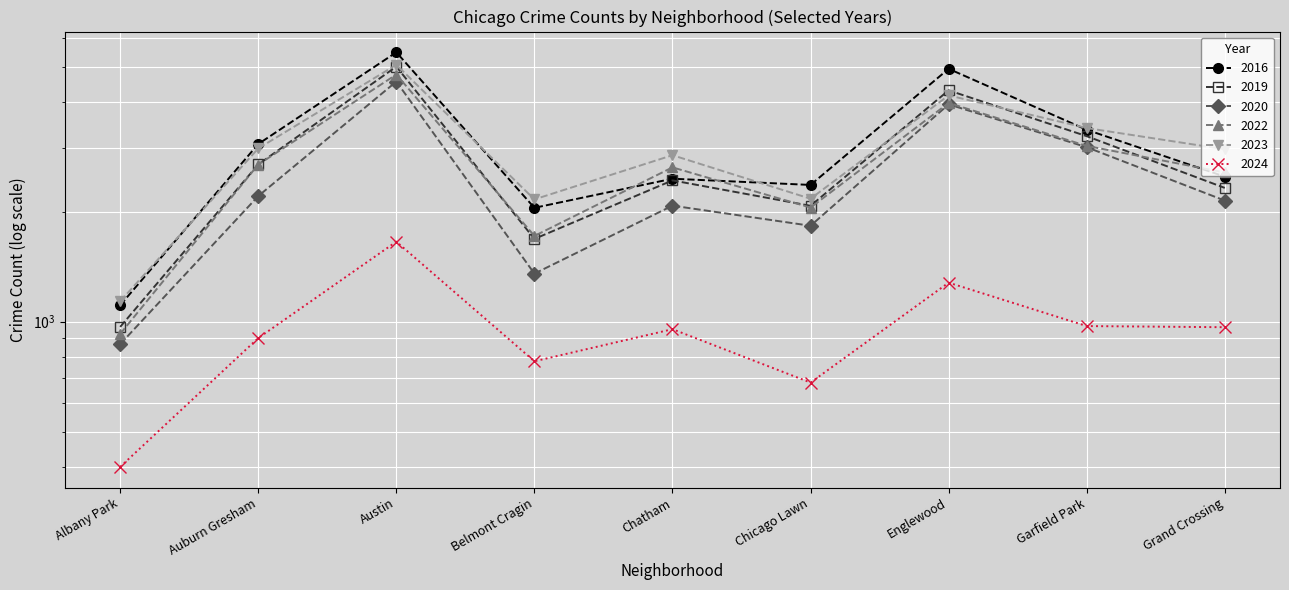

What is the value of the 2024 point at the 8th from the left?

973